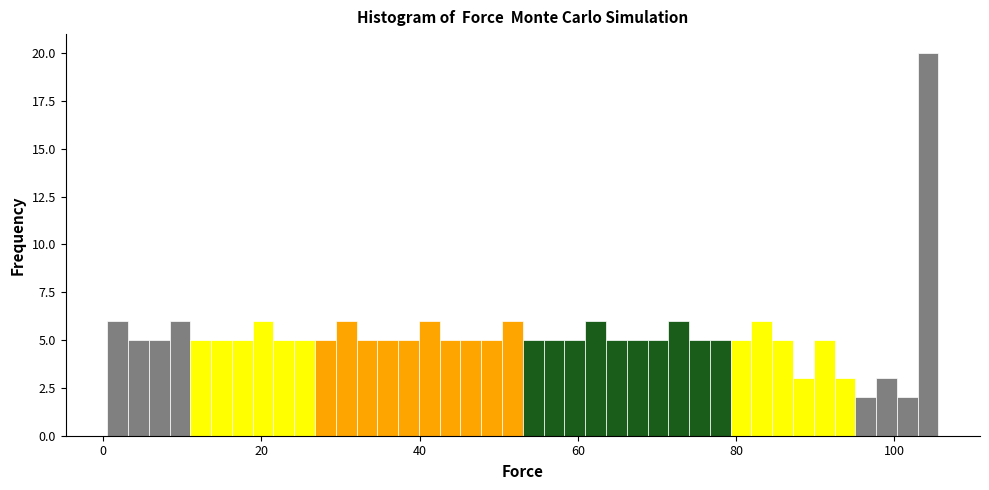

Around what value on the x-axis is the tallest bar? Give the approximate position of its centre, as read against the axis.

104